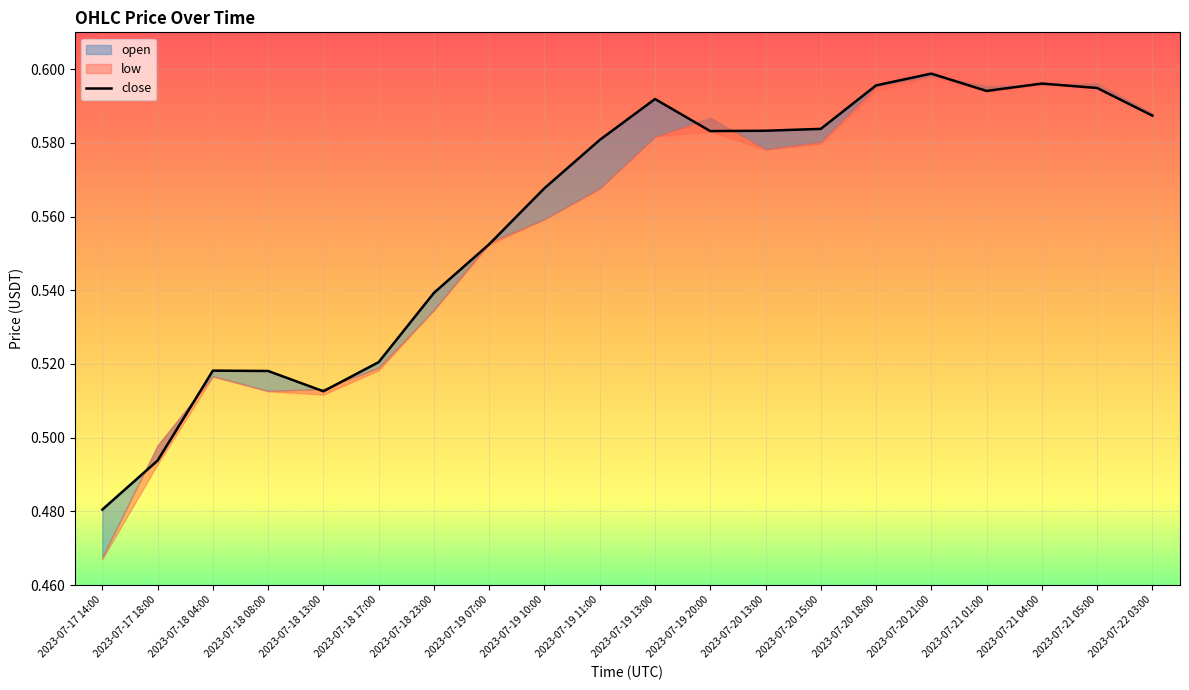

How many lines are shown in the chart?

1